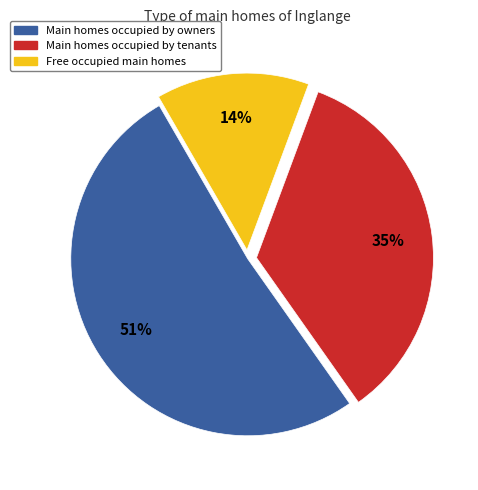

To the nearest percent, what is the difference between the largest and smallest slice percentages?

37%